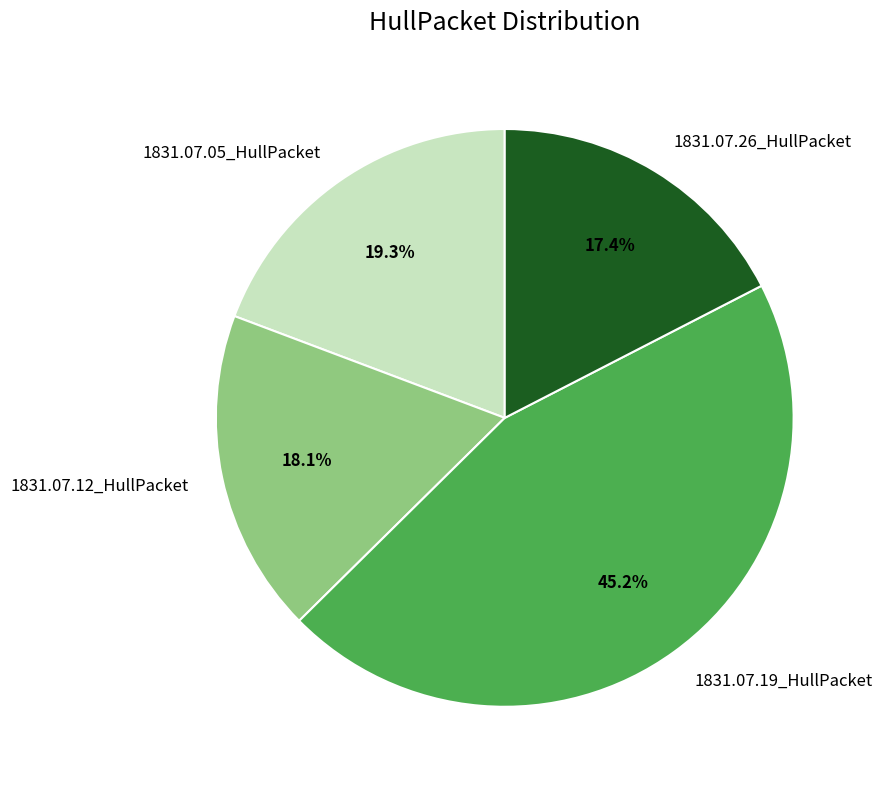

Which slice is the largest?

1831.07.19_HullPacket